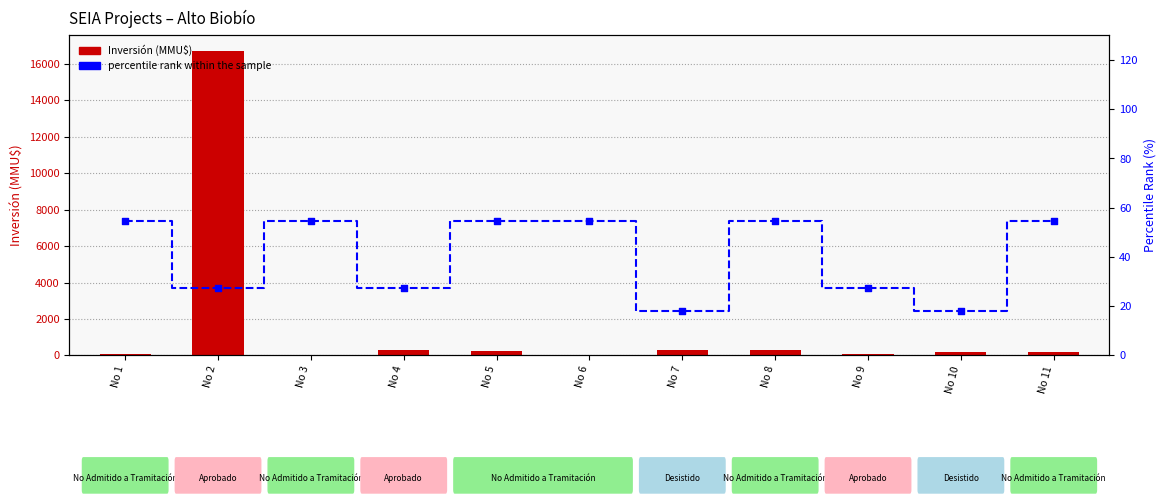

Which series reaches the minimum Y coordinate?

Inversión(MMU$)